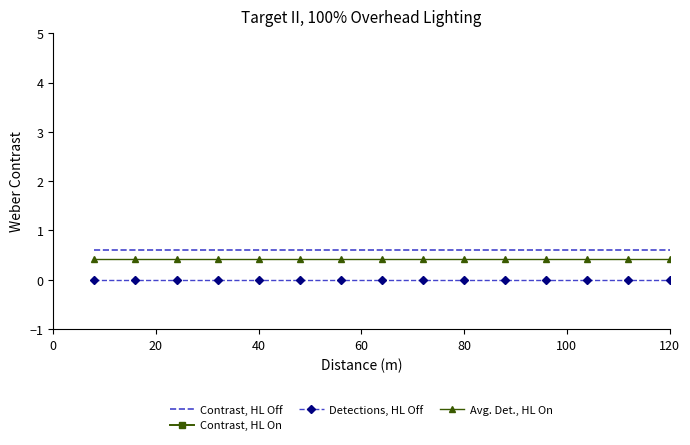

What is the highest value of the Avg. Det., HL On series?

0.4